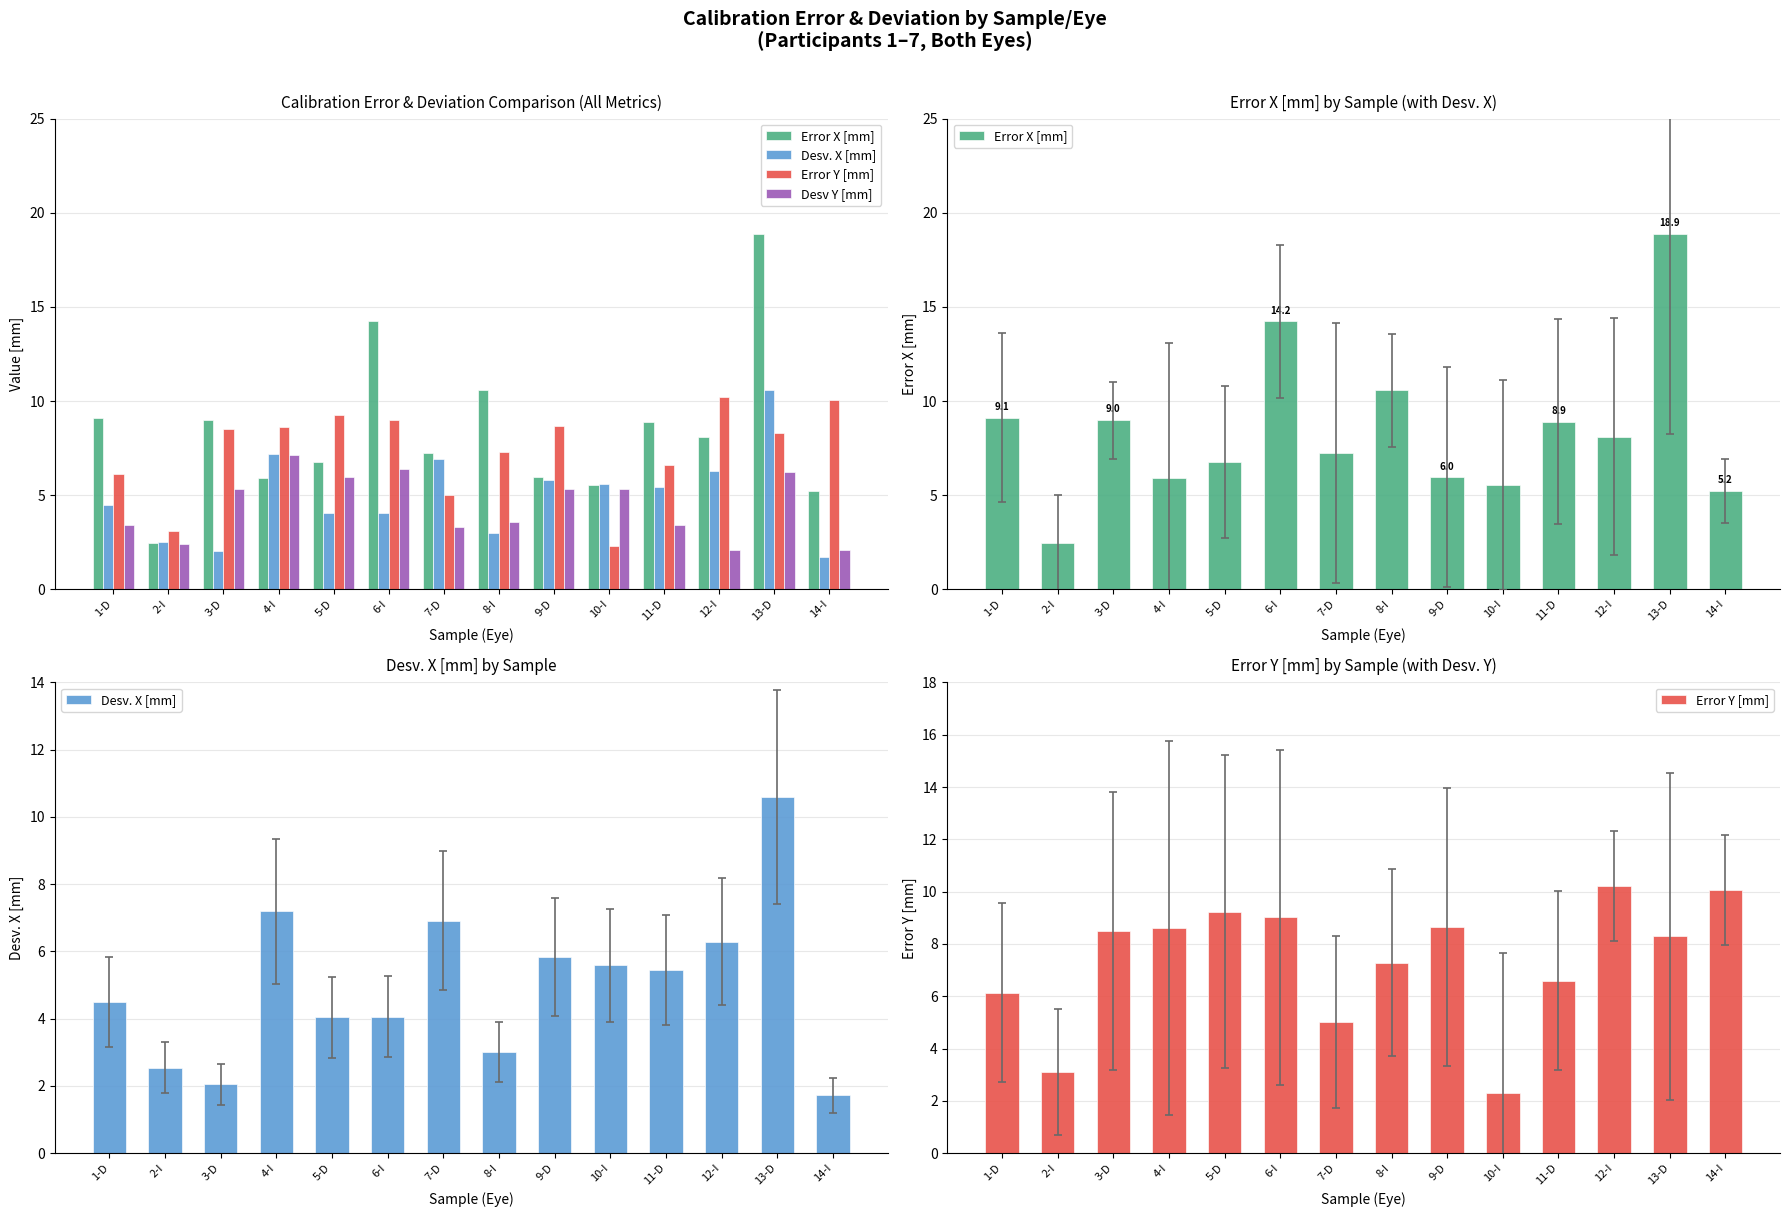

Which series has the largest total across all categories?

Error X [mm]